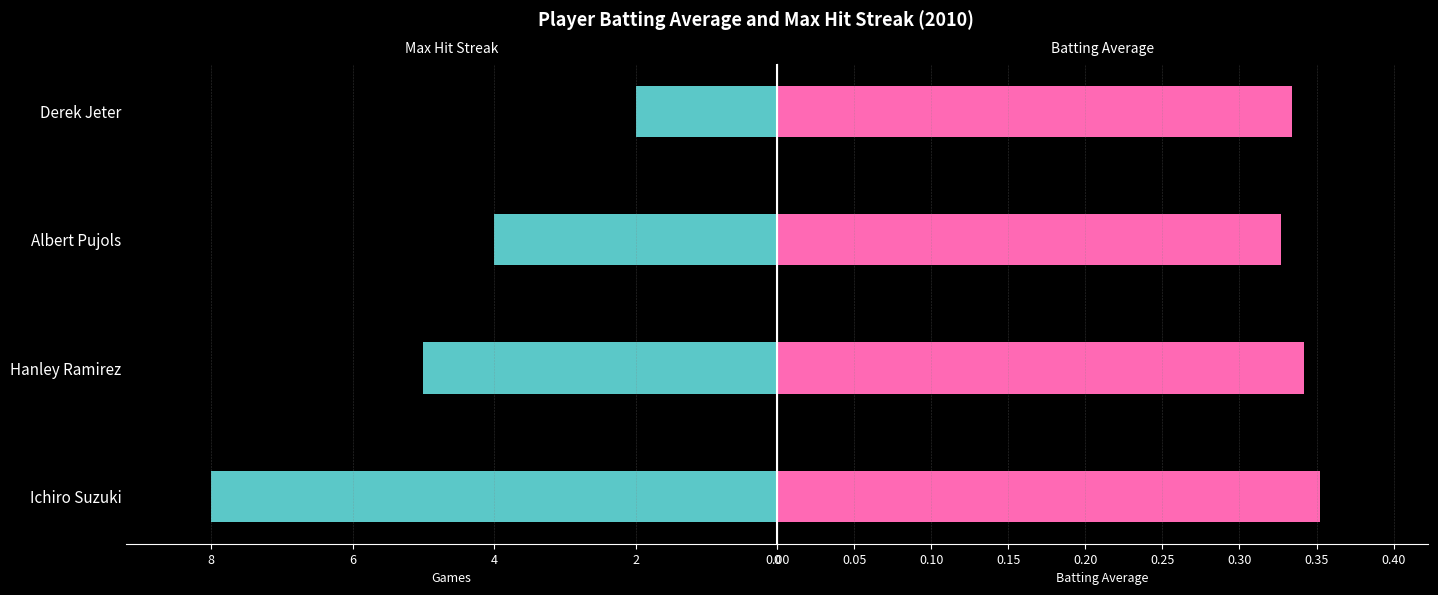

What is the minimum value shown in the chart?

0.3